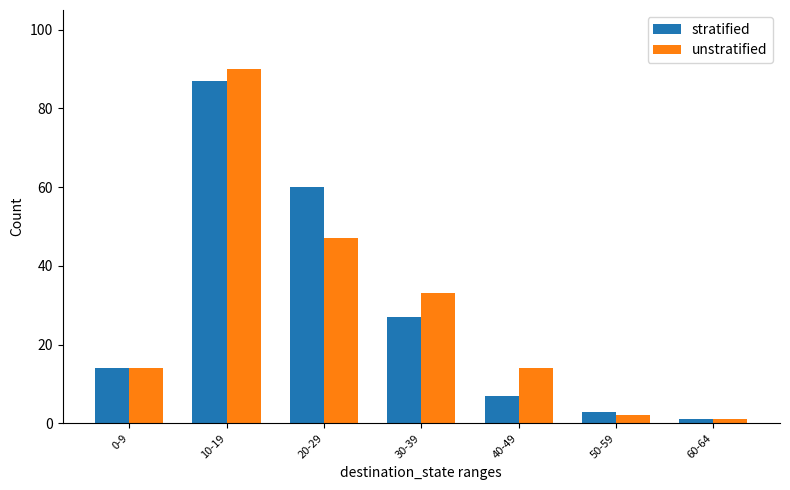

How many bars are there in total?

14